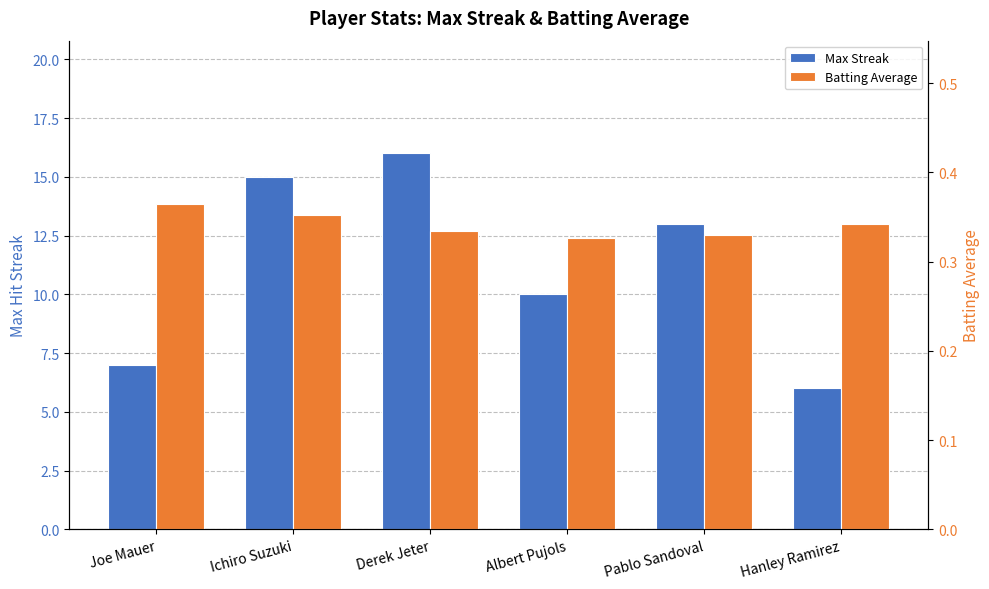

What is the sum of the Max Streak values at Albert Pujols and Ichiro Suzuki?

25.0